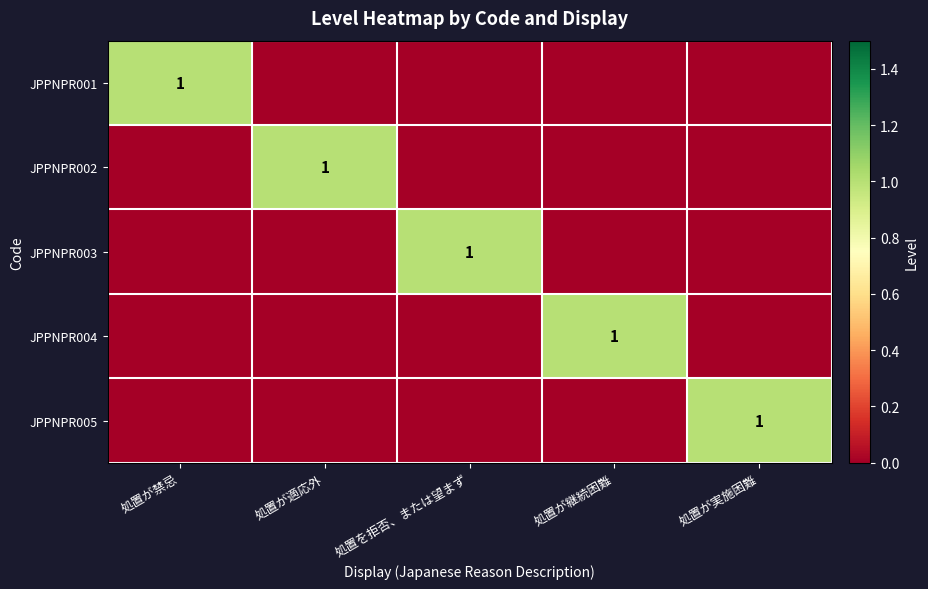

The JPPNPR005 series shows 1 at 処置が実施困難. True or false?

True